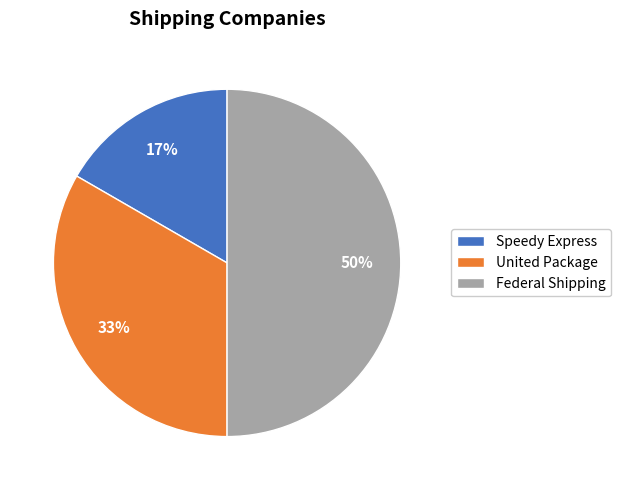

Rank the categories by value from lowest to highest.

Speedy Express, United Package, Federal Shipping